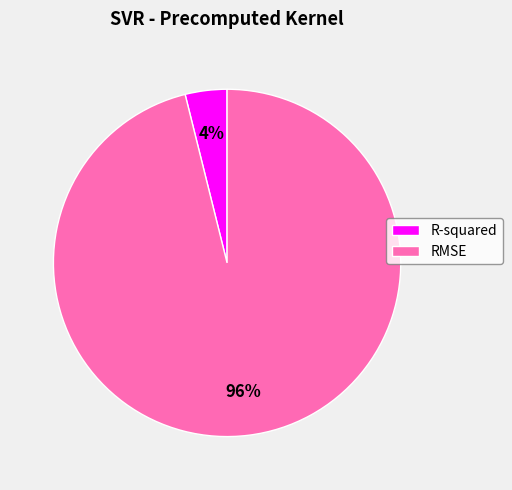

Which has a higher value, RMSE or R-squared?

RMSE